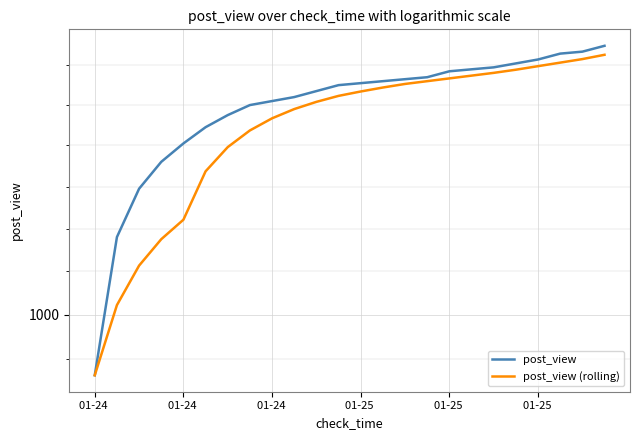

True or false: post_view has more than 1 interior local peaks.

False